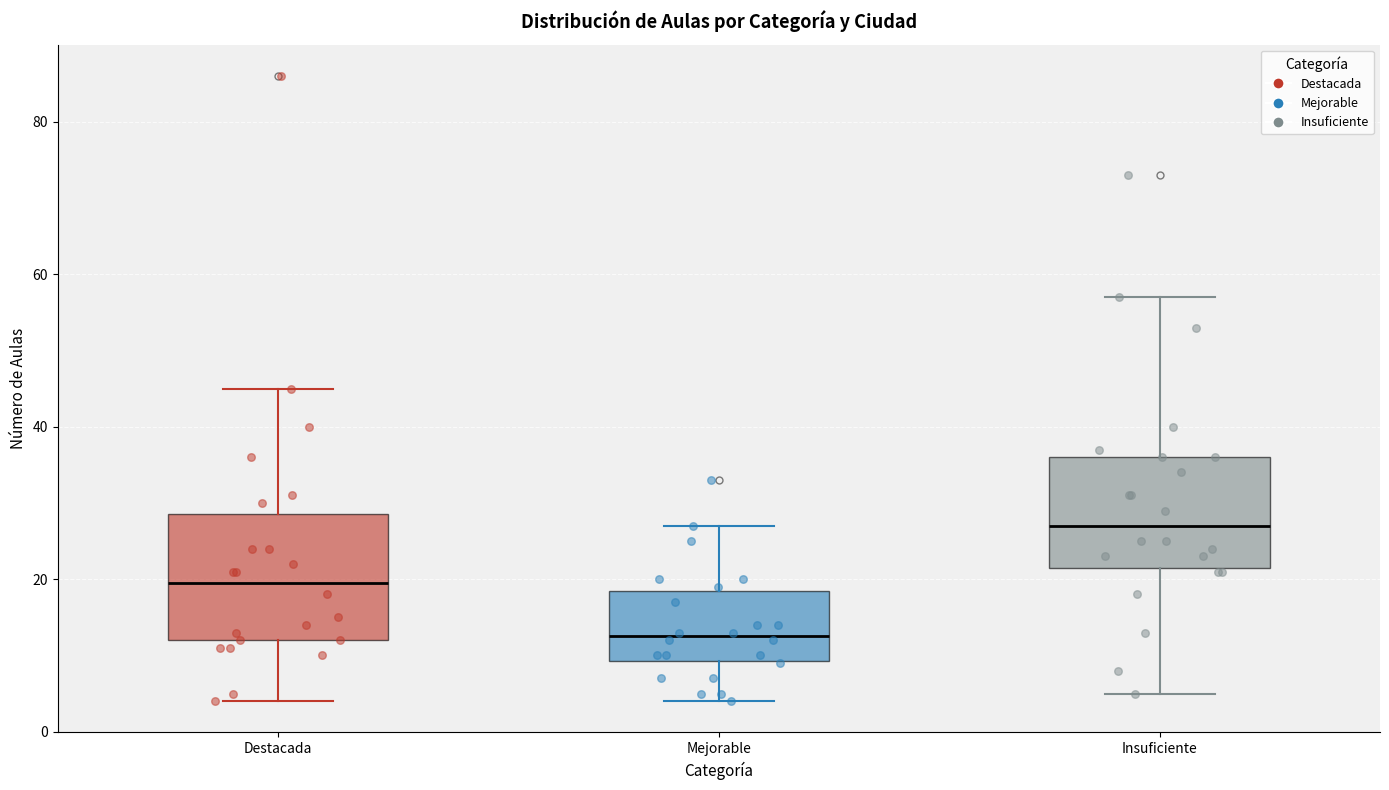

Which box is the tallest, from its lower edge to its upper edge?

Destacada